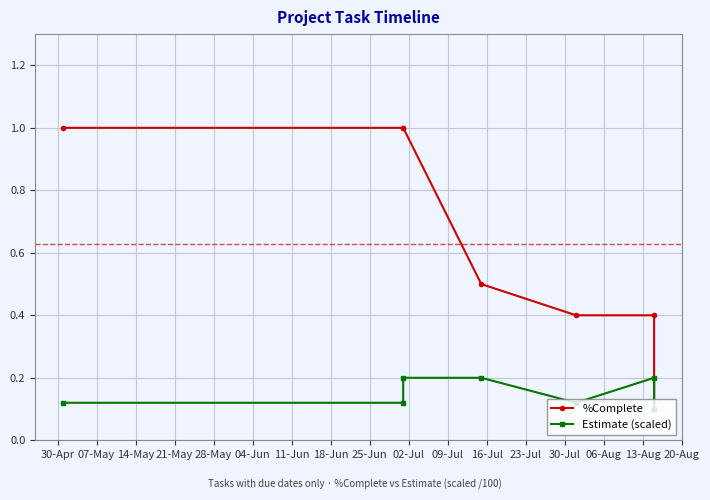

Is it true that Estimate (scaled) equals 0.2 at 30-Apr?

False